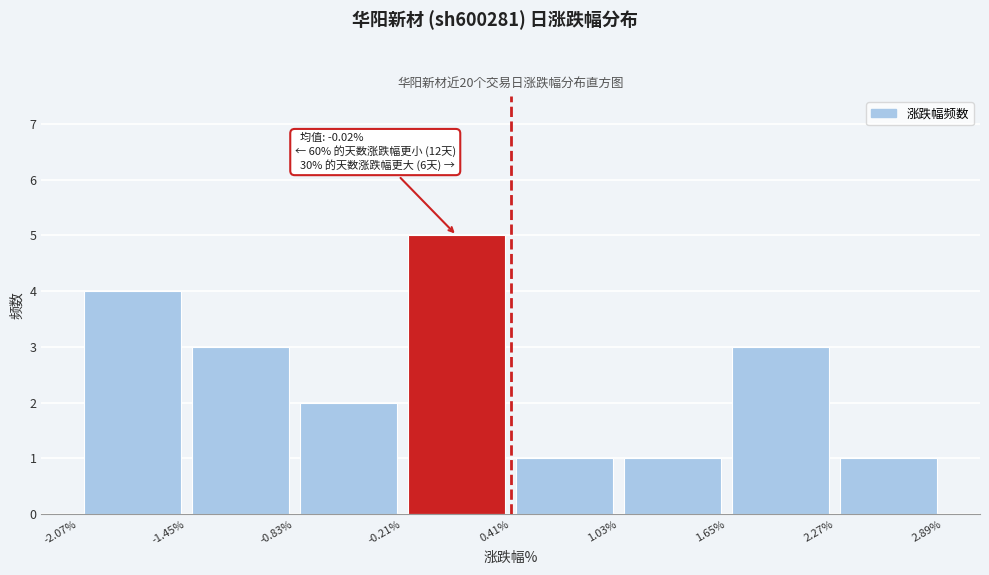

Which range on the x-axis has the tallest bar?

-0.21% to 0.41%